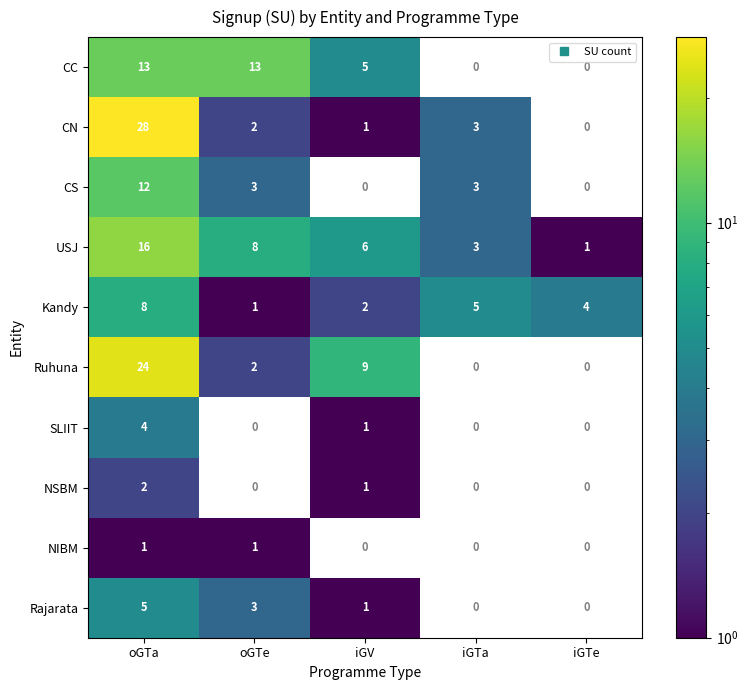

Is the value of USJ at iGTa greater than the value of Rajarata at iGV?

Yes